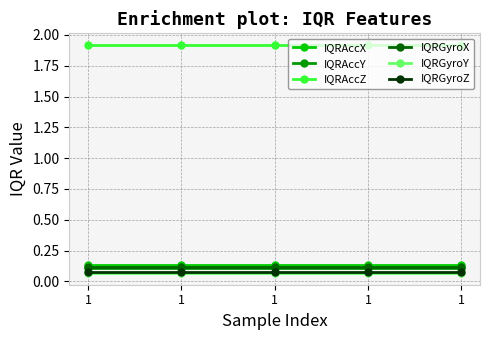

What is the difference between the highest and lowest values at 1?

1.9